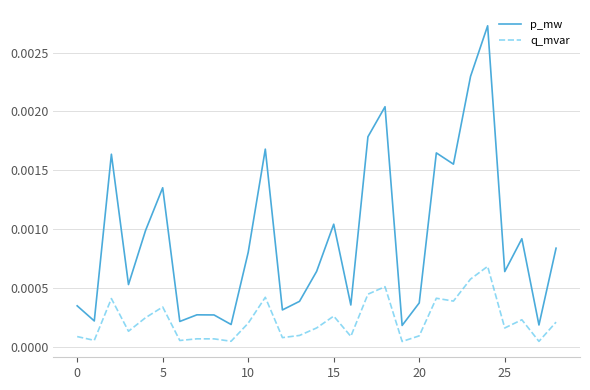

Count the number of categories in the chart.

29